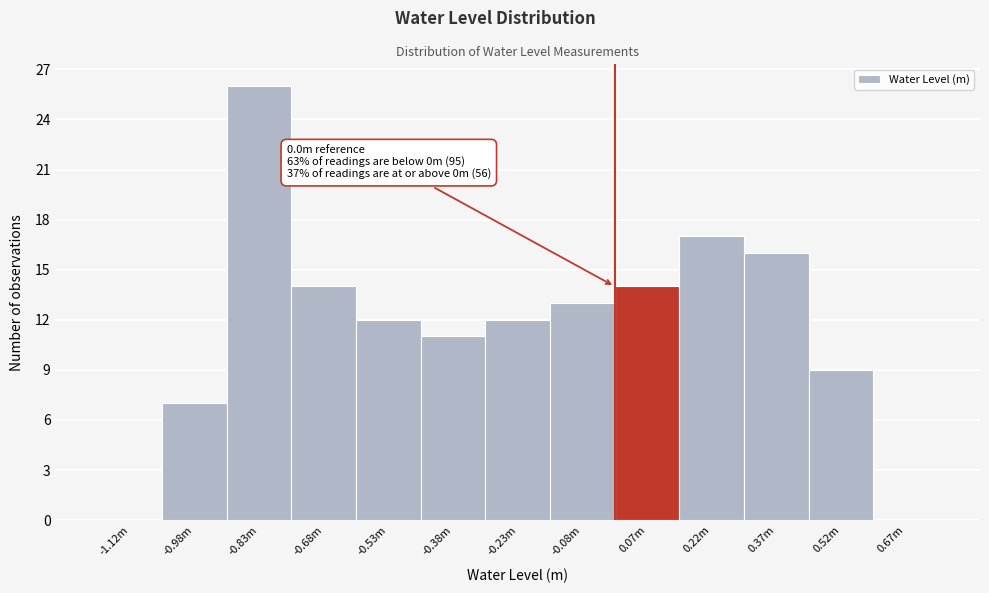

Reading left to right, list all the values displayed in this chart.

-1.12m=0	-0.98m=7	-0.83m=26	-0.68m=14	-0.53m=12	-0.38m=11	-0.23m=12	-0.08m=13	0.07m=14	0.22m=17	0.37m=16	0.52m=9	0.67m=0